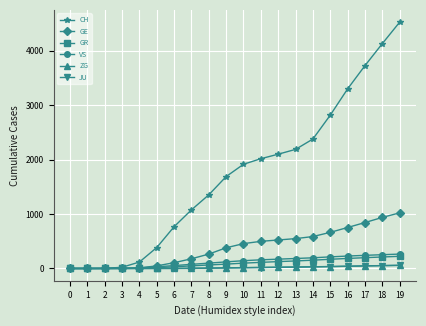

What is the total value across all series at 15?

3929